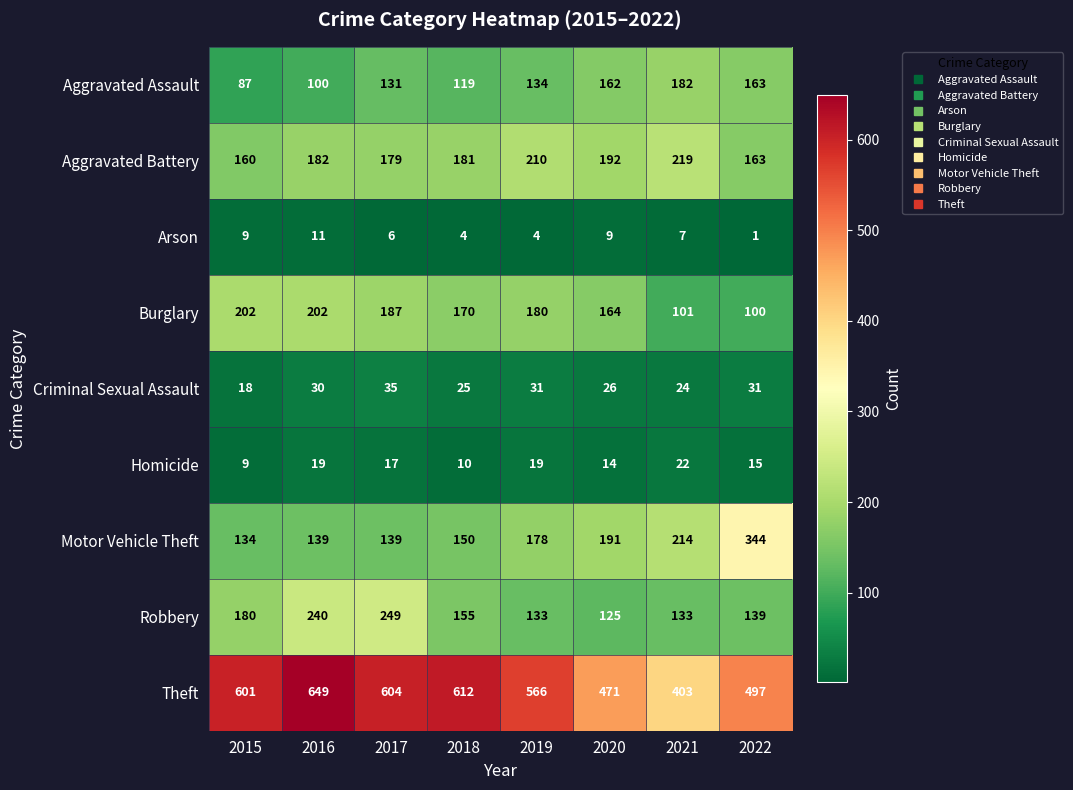

Which series has the largest range (max minus min)?

Theft